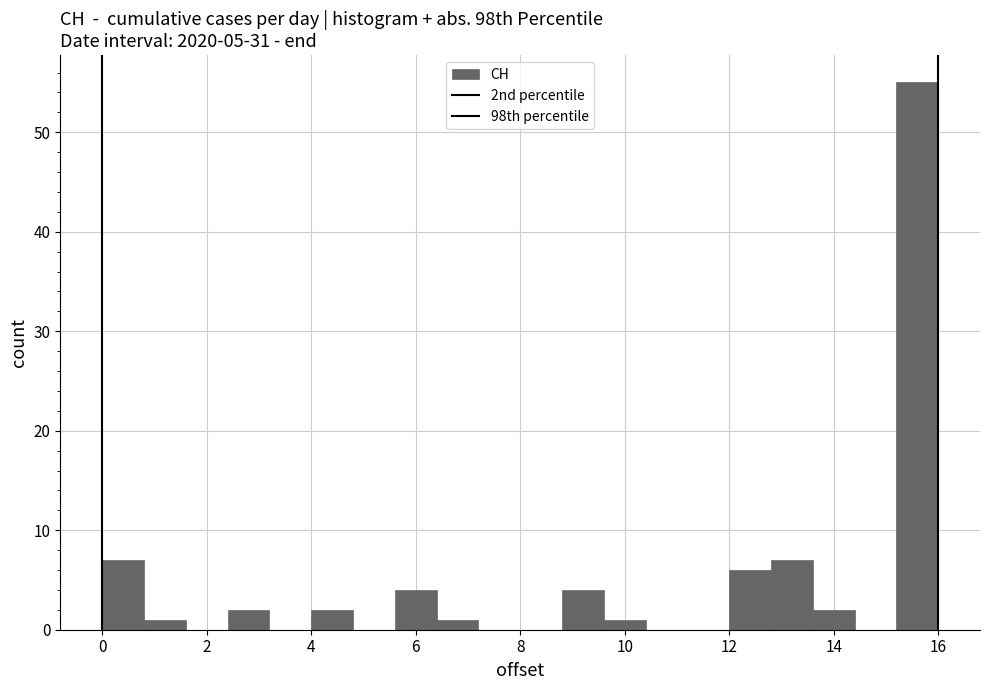

Reading left to right, transcribe this chart: for each bar, give the range it covers on the x-axis and its height. The values are not printed on the chart, so give them approximately, as read against the axis.

0.0 to 0.8: 7
0.8 to 1.6: 1
1.6 to 2.4: 0
2.4 to 3.2: 2
3.2 to 4.0: 0
4.0 to 4.8: 2
4.8 to 5.6: 0
5.6 to 6.4: 4
6.4 to 7.2: 1
7.2 to 8.0: 0
8.0 to 8.8: 0
8.8 to 9.6: 4
9.6 to 10.4: 1
10.4 to 11.2: 0
11.2 to 12.0: 0
12.0 to 12.8: 6
12.8 to 13.6: 7
13.6 to 14.4: 2
14.4 to 15.2: 0
15.2 to 16.0: 55